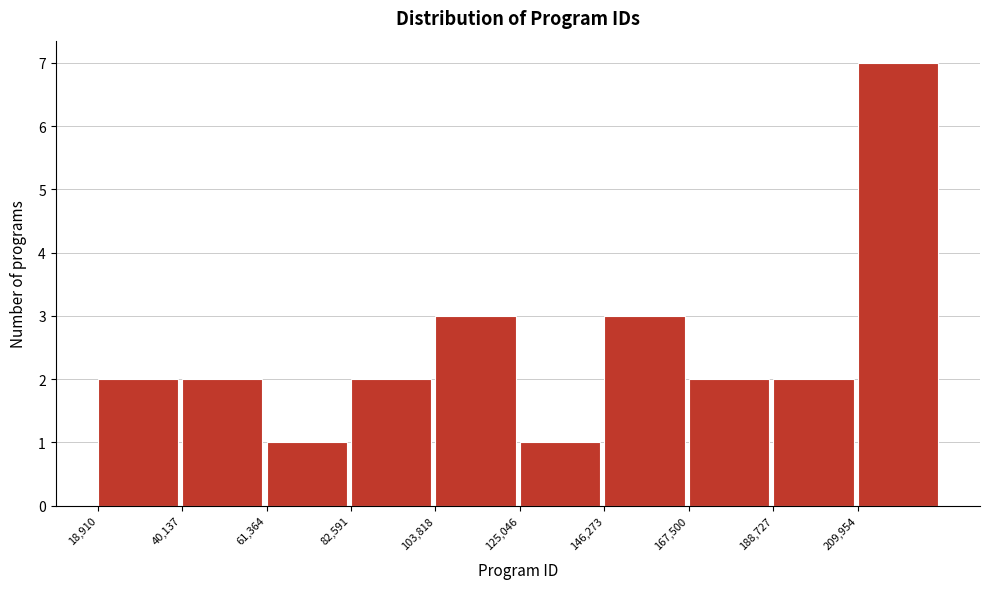

Reading left to right, transcribe this chart: for each bar, give the range it covers on the x-axis and its height. Neither the bar edges nor the heights are printed on the chart, so give them approximately, as read against the axes.

20000 to 40000: 2
40000 to 60000: 2
60000 to 85000: 1
85000 to 105000: 2
105000 to 125000: 3
125000 to 145000: 1
145000 to 170000: 3
170000 to 190000: 2
190000 to 210000: 2
210000 to 230000: 7